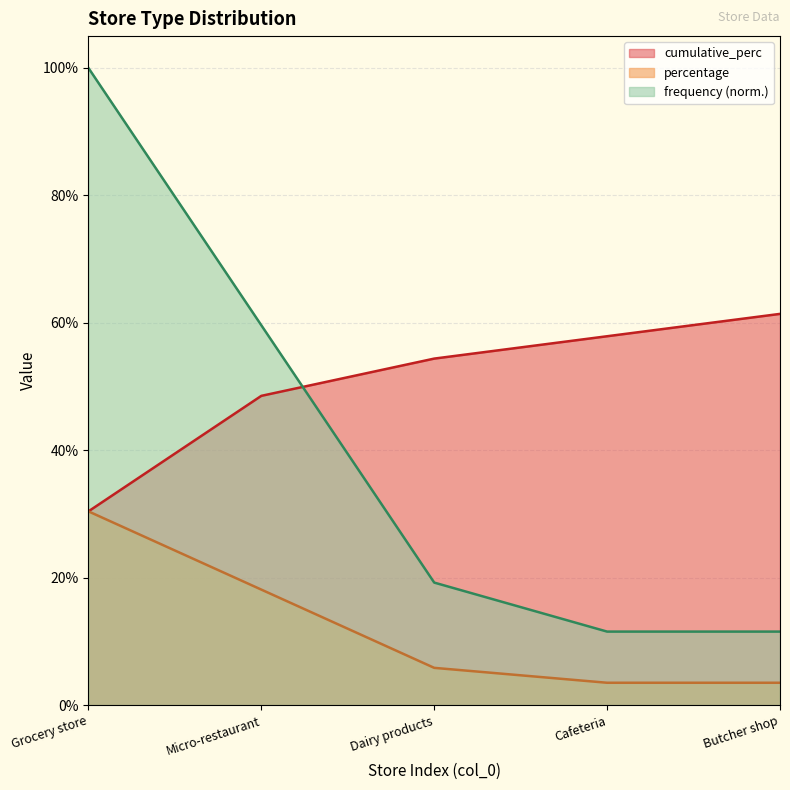

What is the value of the cumulative_perc point at the 5th from the left?

0.6